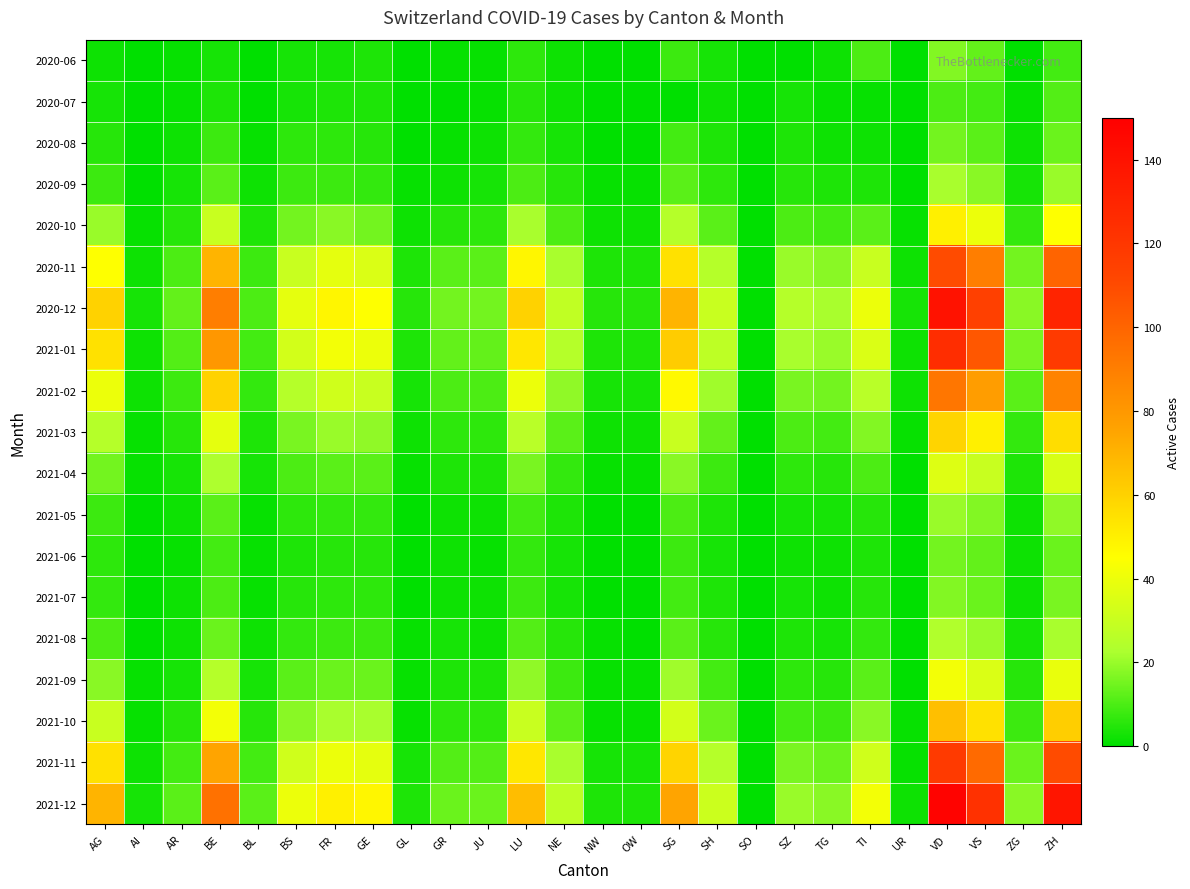

At NW, list the series in order from largest to smallest.

2020-12, 2020-11, 2021-01, 2021-12, 2021-02, 2021-11, 2020-10, 2021-03, 2020-09, 2021-04, 2021-08, 2021-09, 2021-10, 2020-06, 2020-07, 2020-08, 2021-05, 2021-06, 2021-07